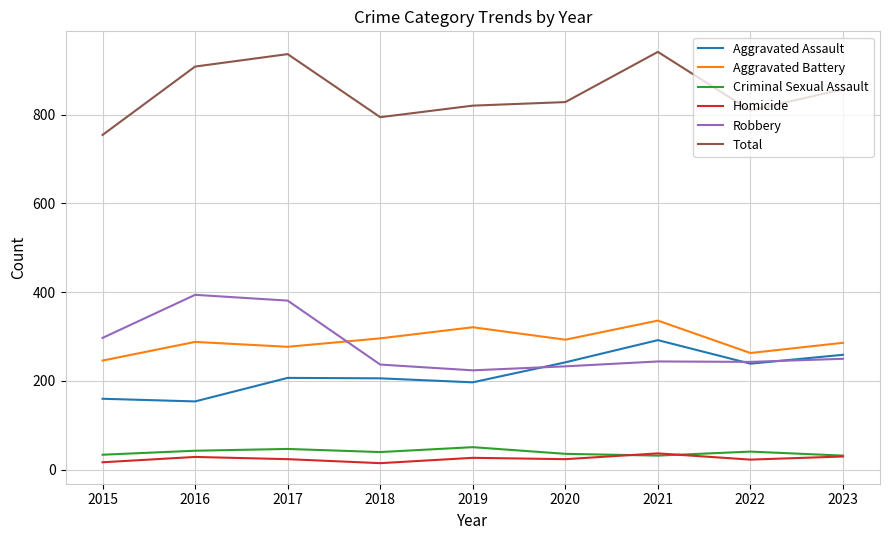

Which series changed the most between 2017 and 2022?

Robbery